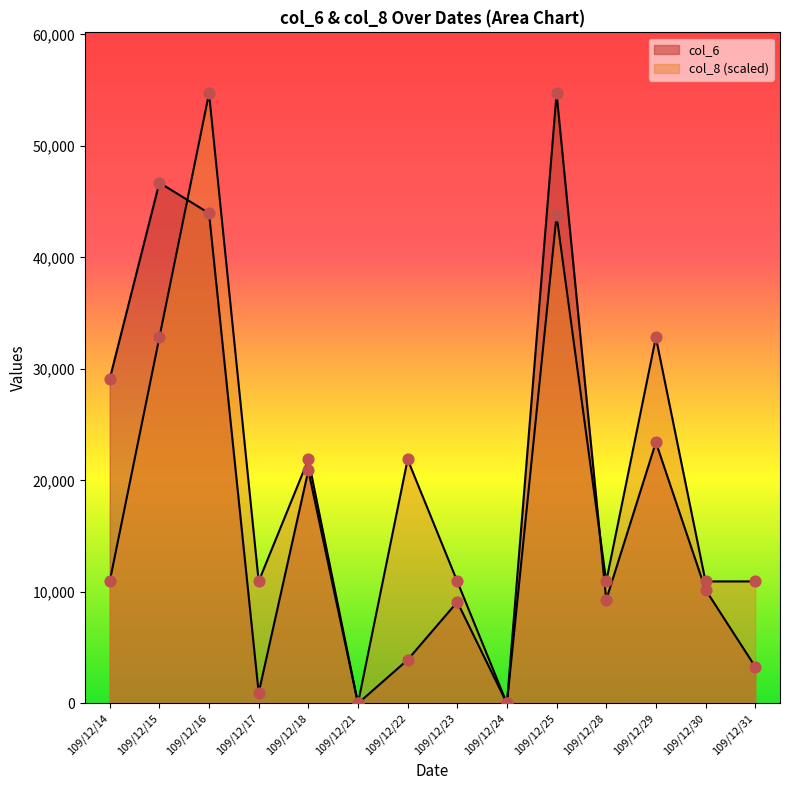

Is the value of col_6 at 109/12/30 greater than the value of col_8 at 109/12/22?

No